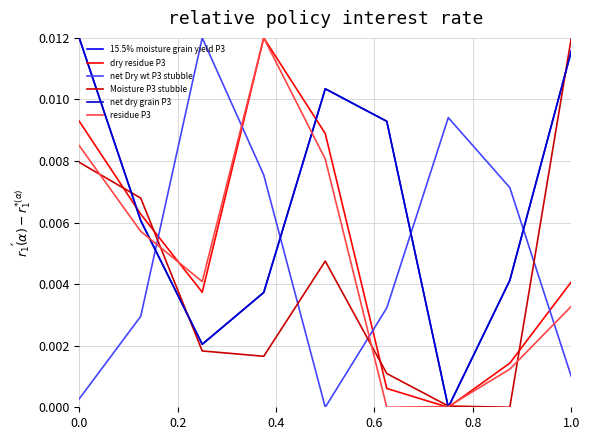

Does the chart display data point markers on the line(s)?

No